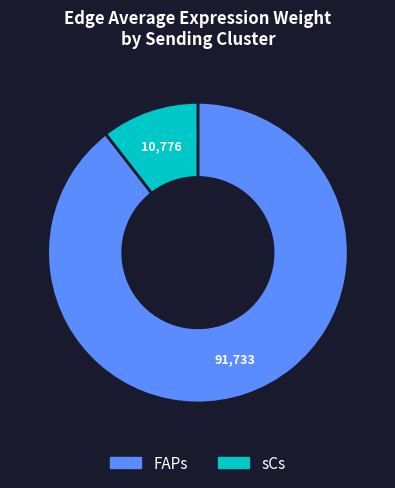

Rank the categories by value from lowest to highest.

sCs, FAPs